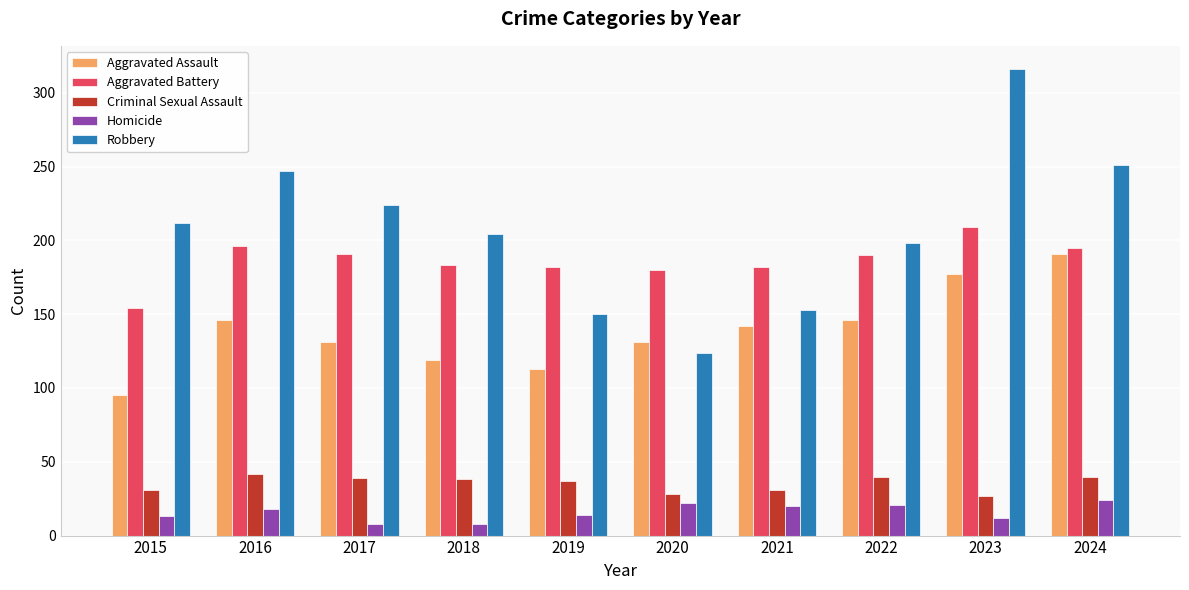

The value of Aggravated Assault at 2023 is 293. True or false?

False